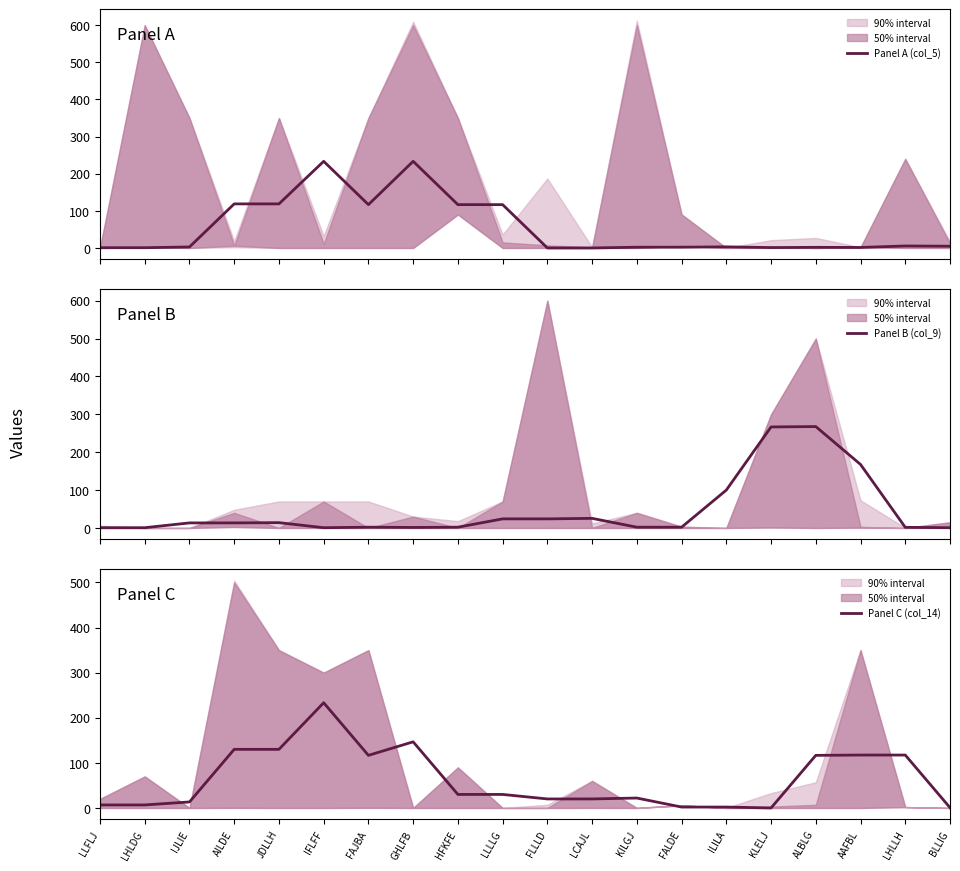

The Panel A (col_5) series shows 193.5 at HFKFE. True or false?

False